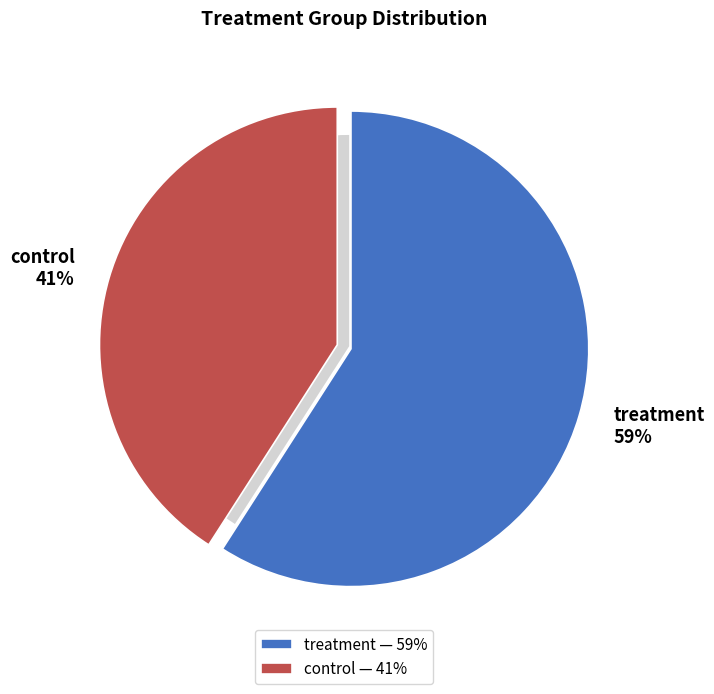

What percentage is NOT represented by treatment?

40.9%